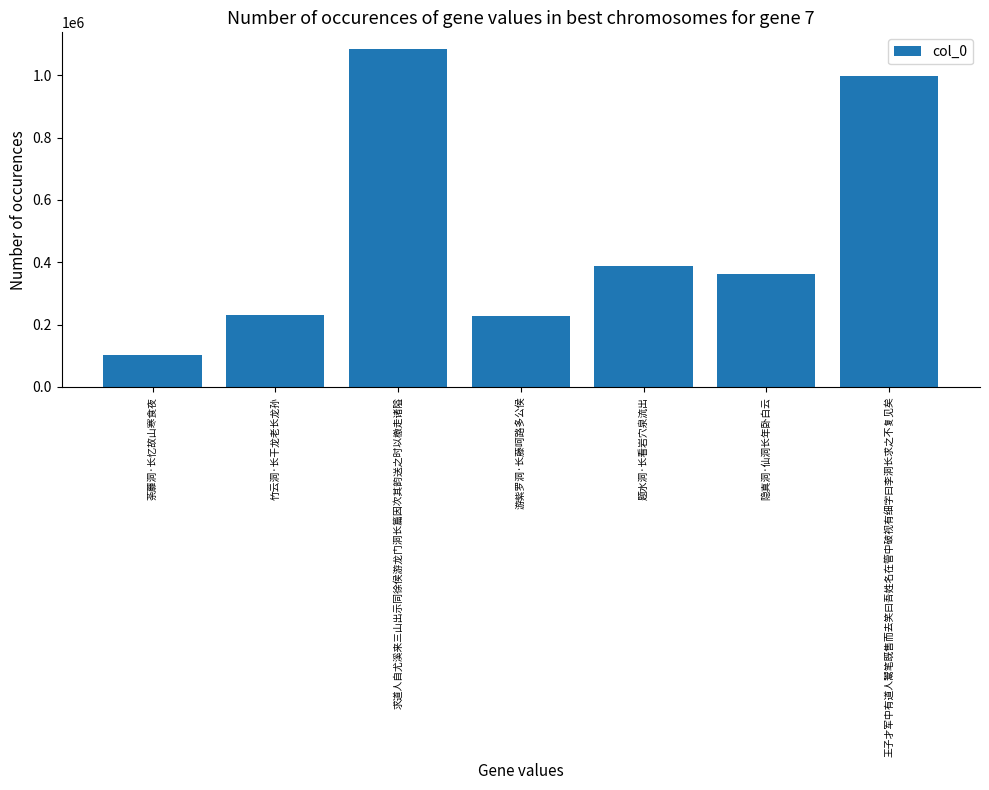

What is the label of the 2nd bar from the right?

隐真洞·仙洞长年卧白云